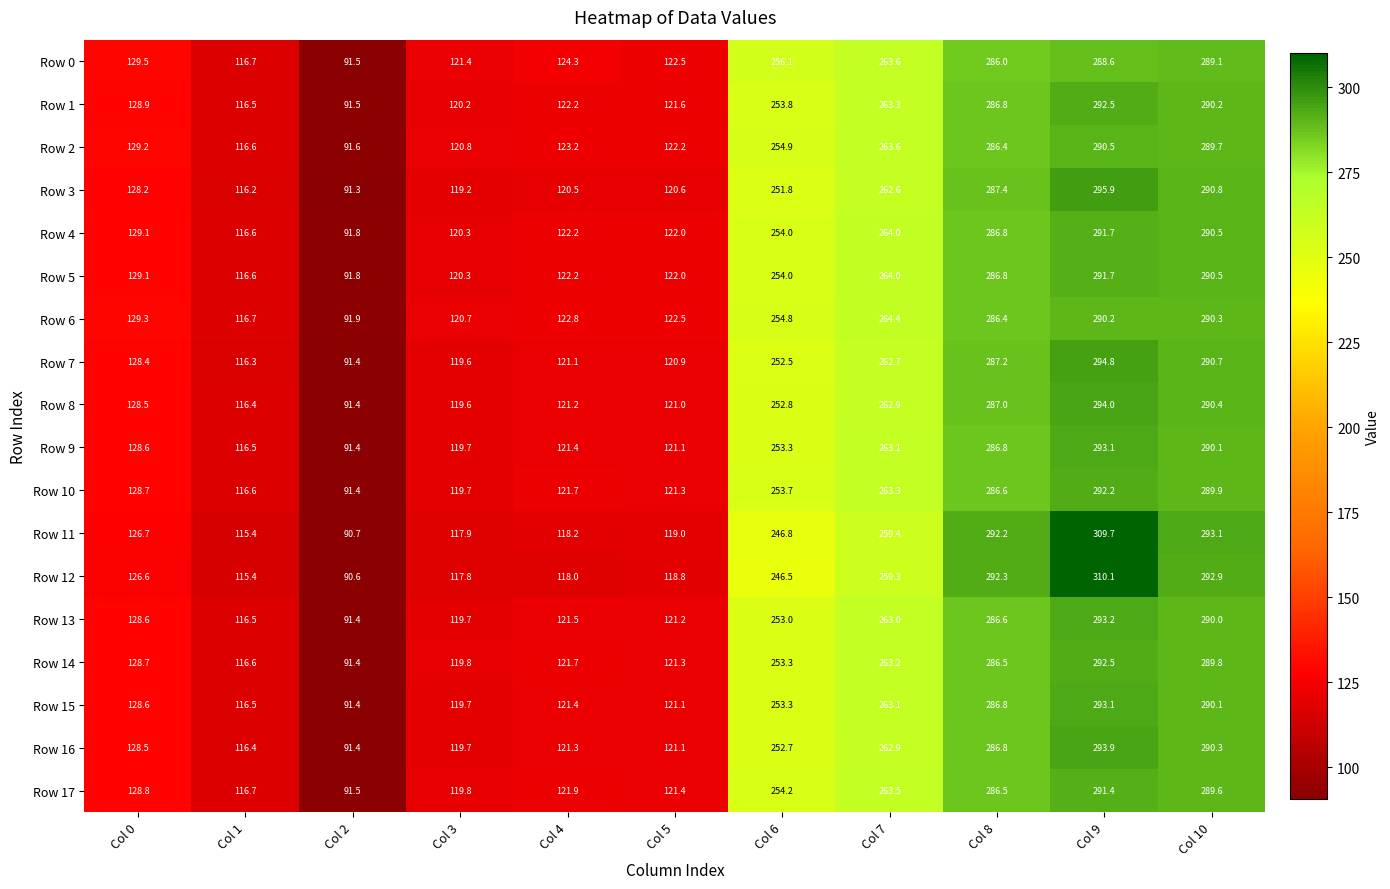

True or false: Row 10 has a value of 118.7 at Col 7.

False